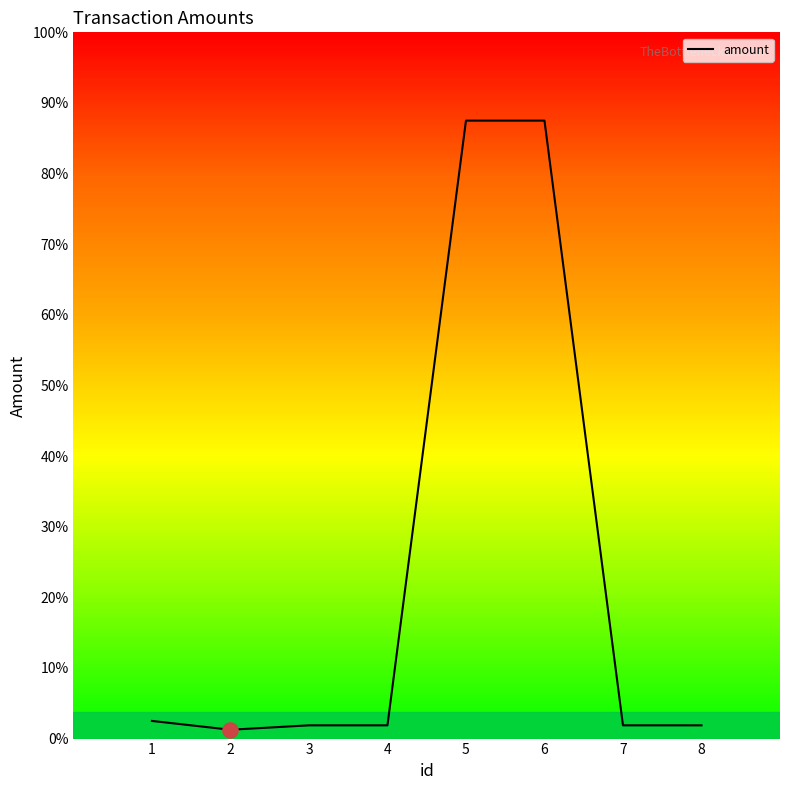

Between 5 and 3, which is larger?

5